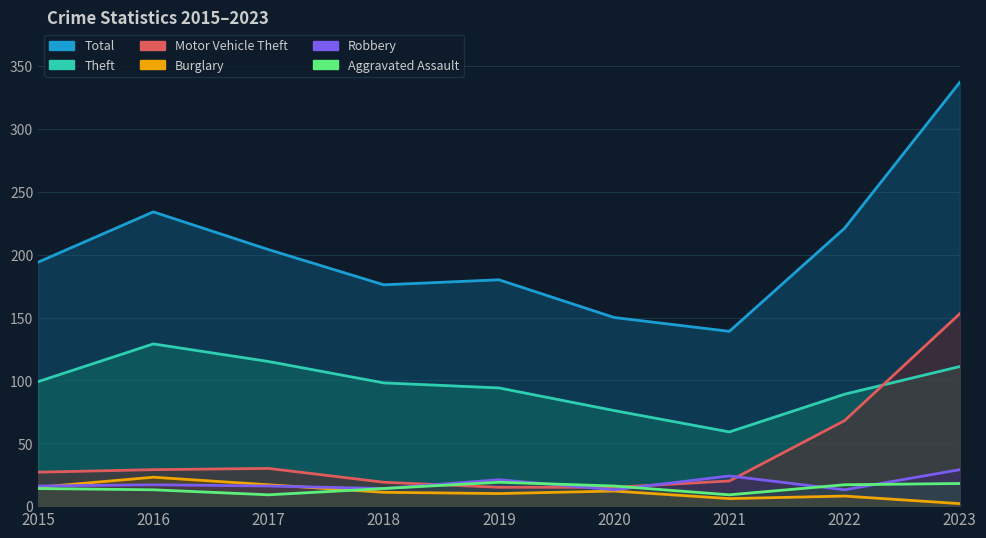

How many lines are shown in the chart?

6